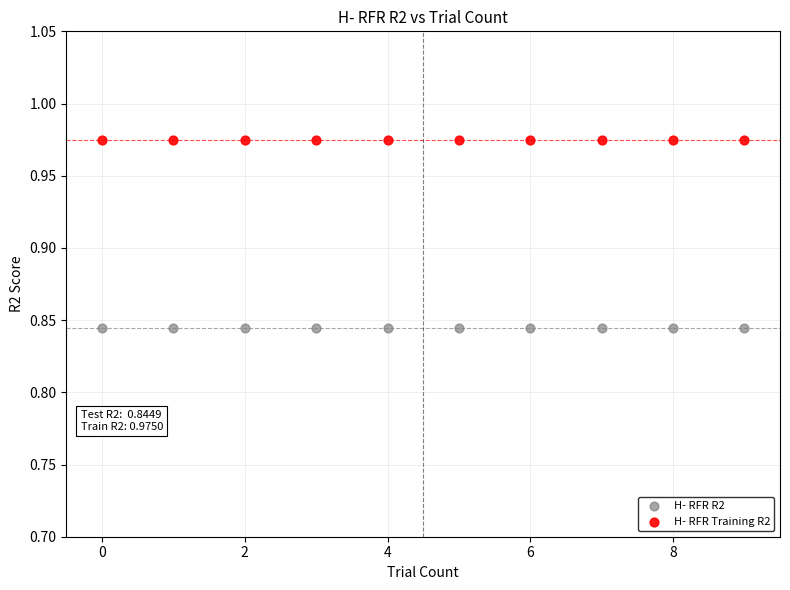

Which series reaches the minimum Y coordinate?

H- RFR R2